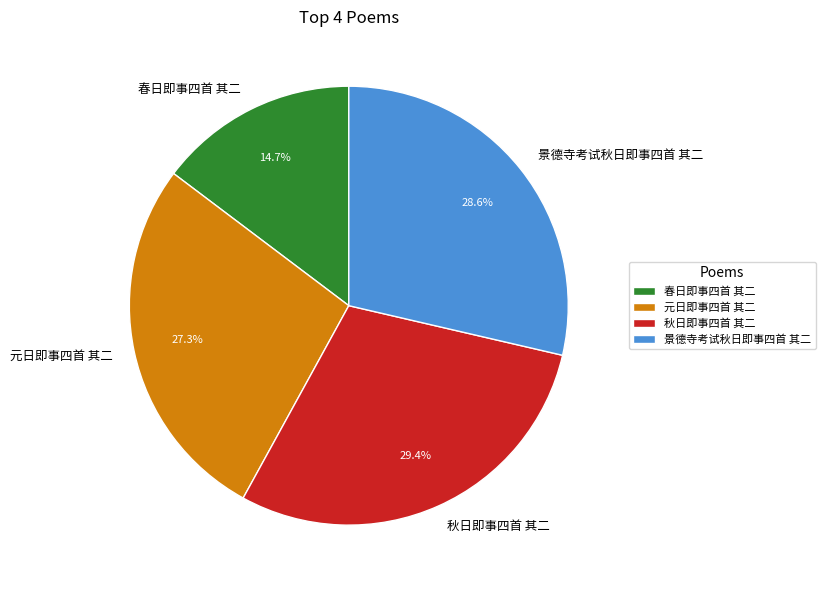

Is there a majority slice in this chart?

No